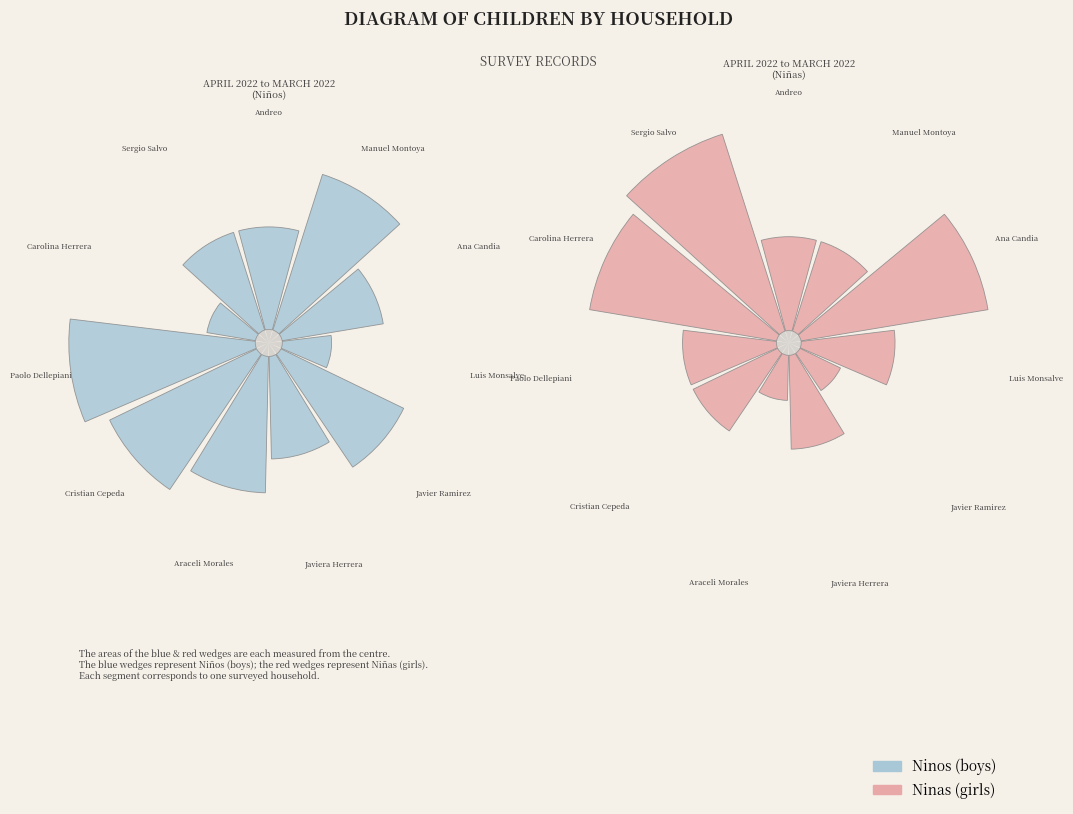

Is it true that Sergio Salvo is 6% of the pie?

False